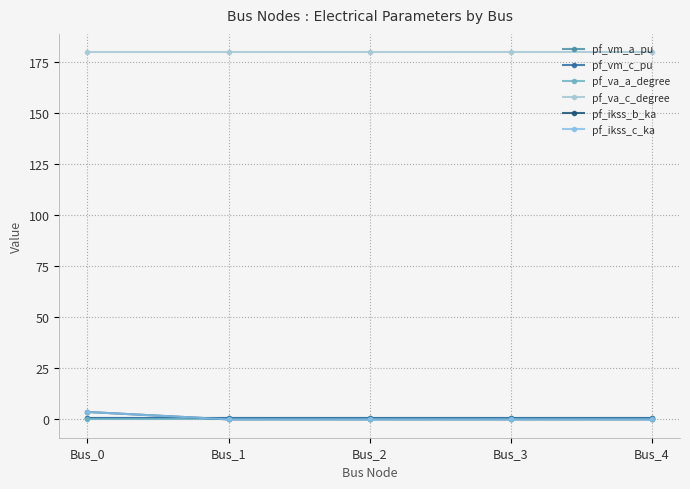

Is this an area chart (filled region under the line)?

No